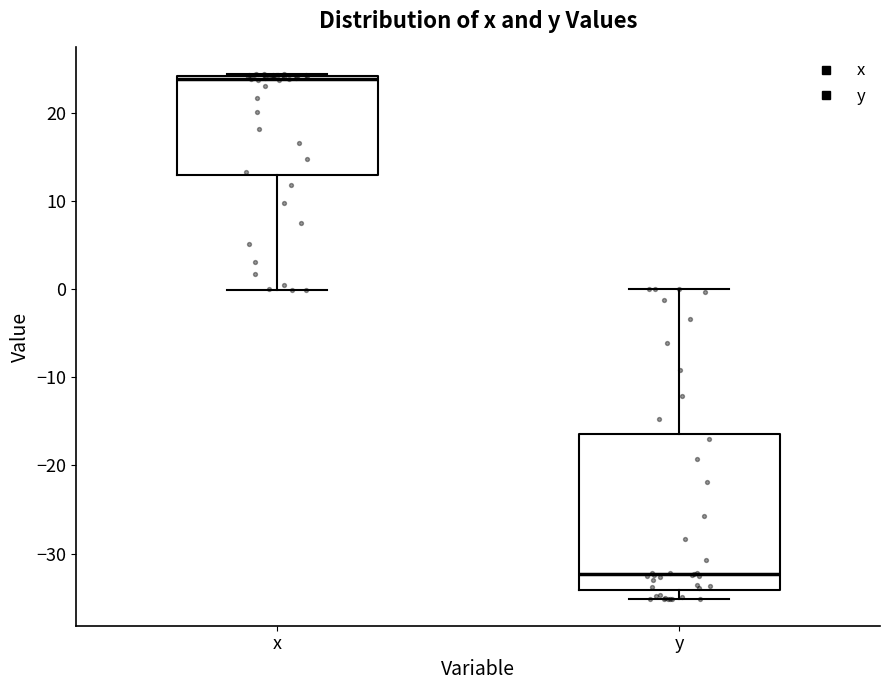

Which box is the tallest, from its lower edge to its upper edge?

y